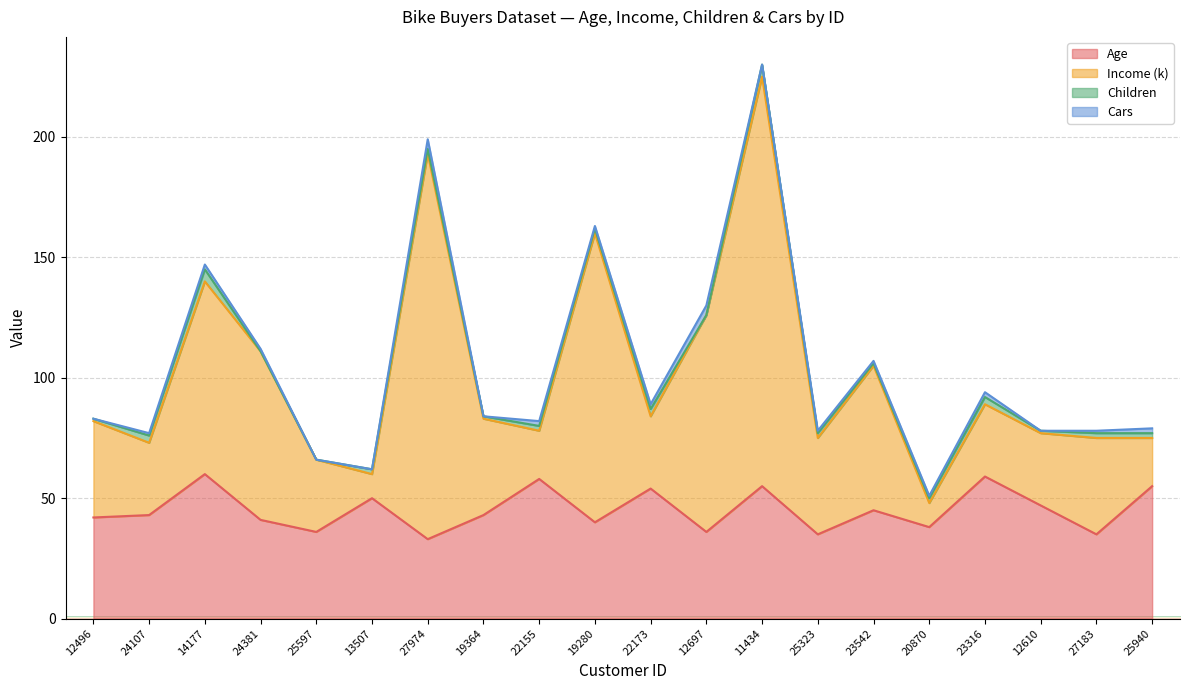

What is the difference between the maximum and minimum values in the Age series?

27